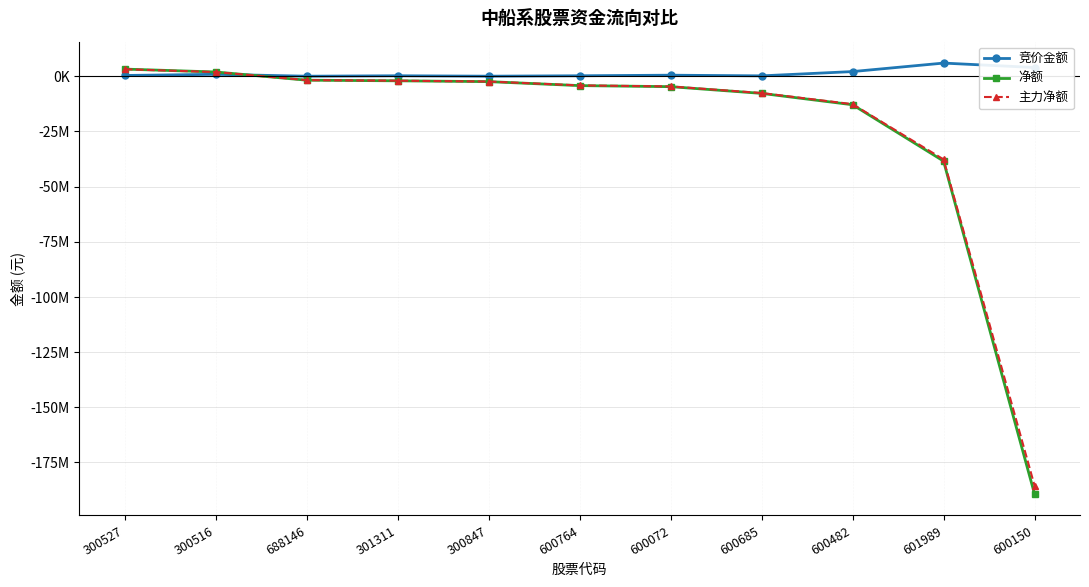

What are all the series names shown in the legend?

竞价金额, 净额, 主力净额